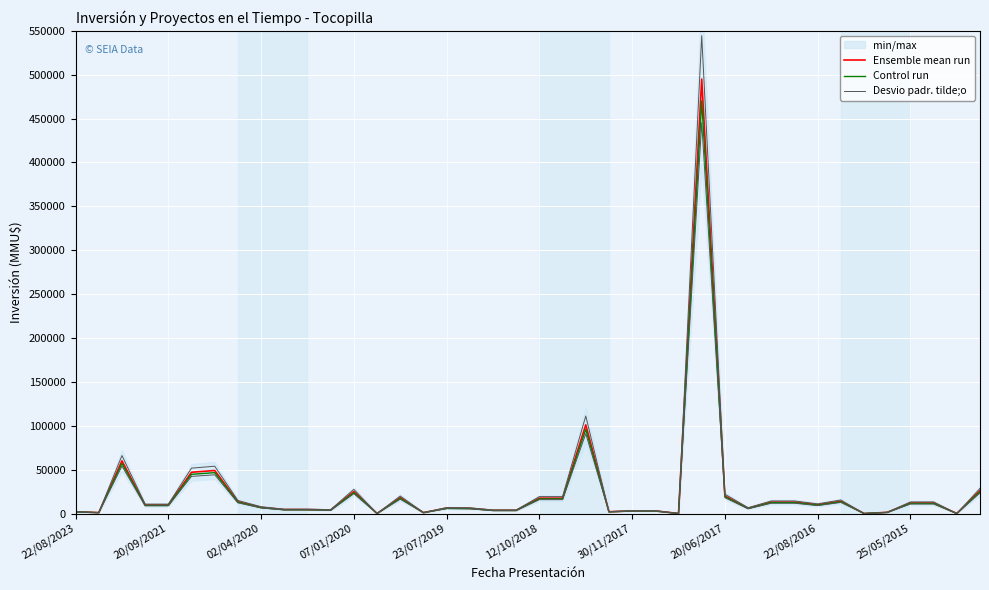

What is the difference between the Desvio padr. tilde;o values at 37 and 11?

8800.0